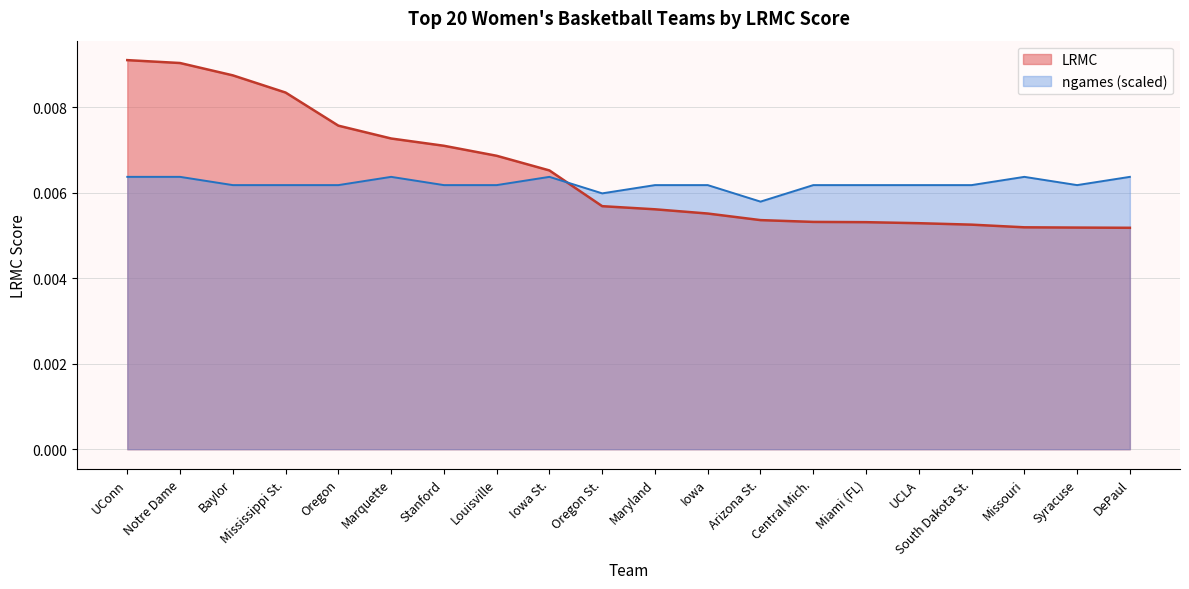

What position from the right is South Dakota St.?

4